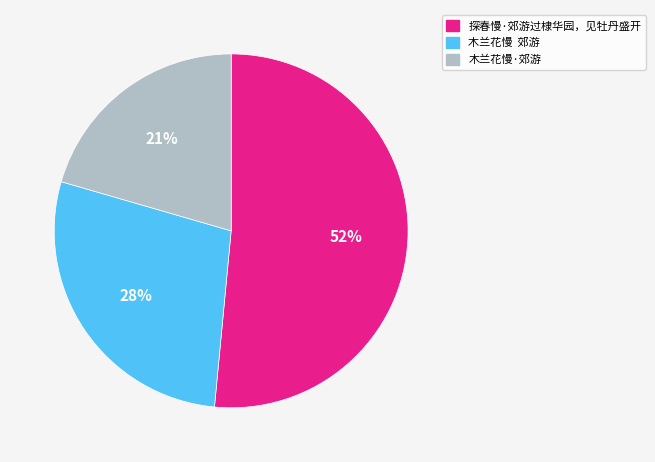

To the nearest percent, what percentage of the pie is 木兰花慢·郊游?

21%